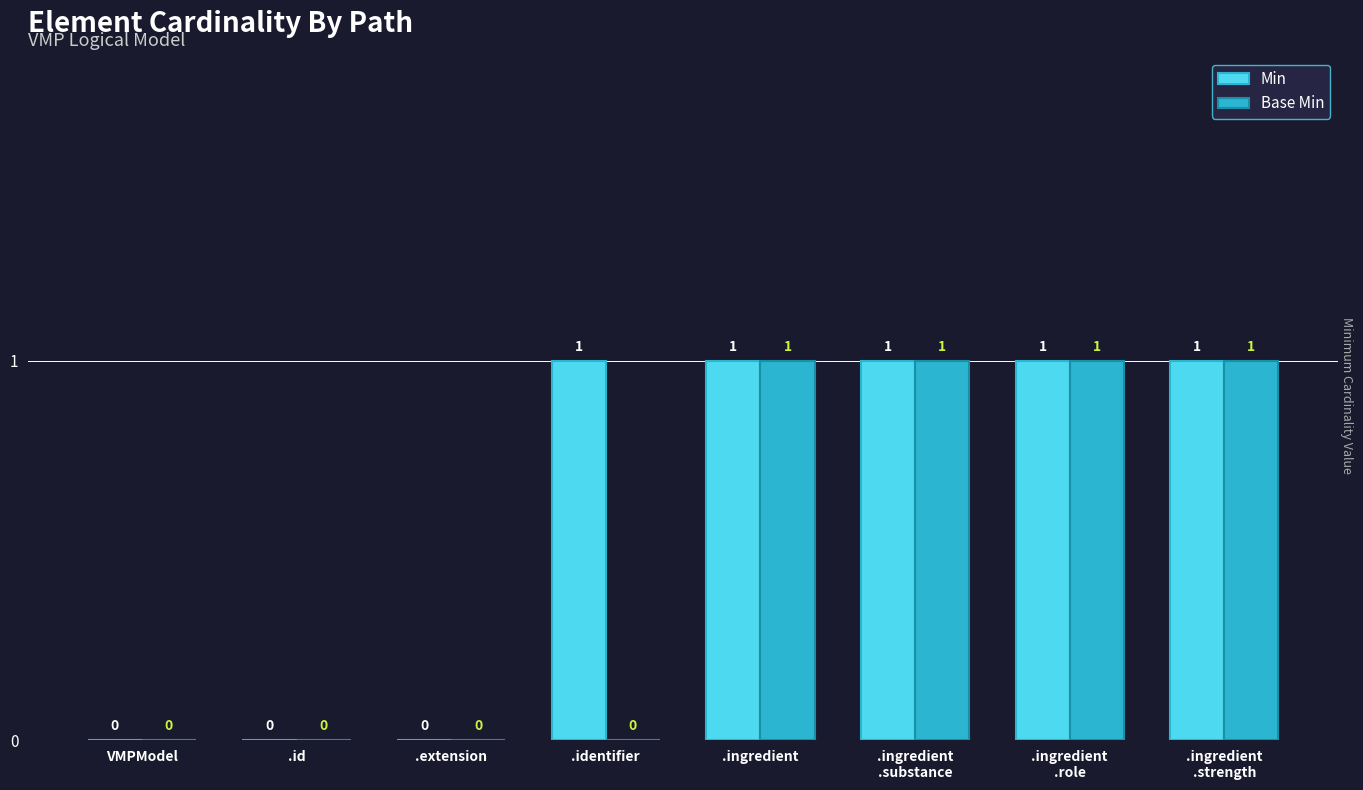

Is the value of Base Min at VMPModel greater than the value of Min at .ingredient?

No